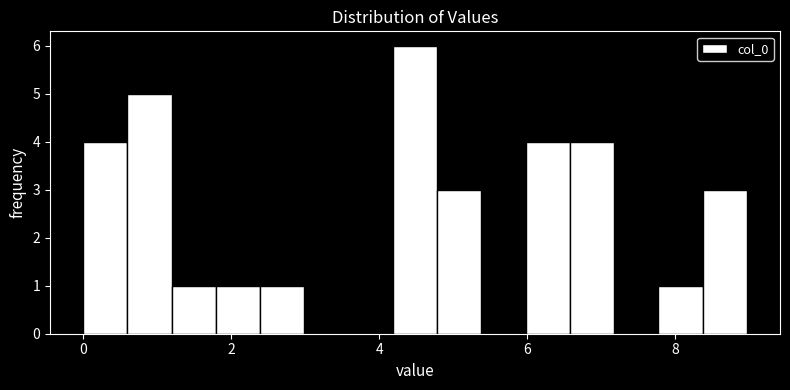

Read against the x-axis, roughly where is the centre of the tallest bar?

4.4